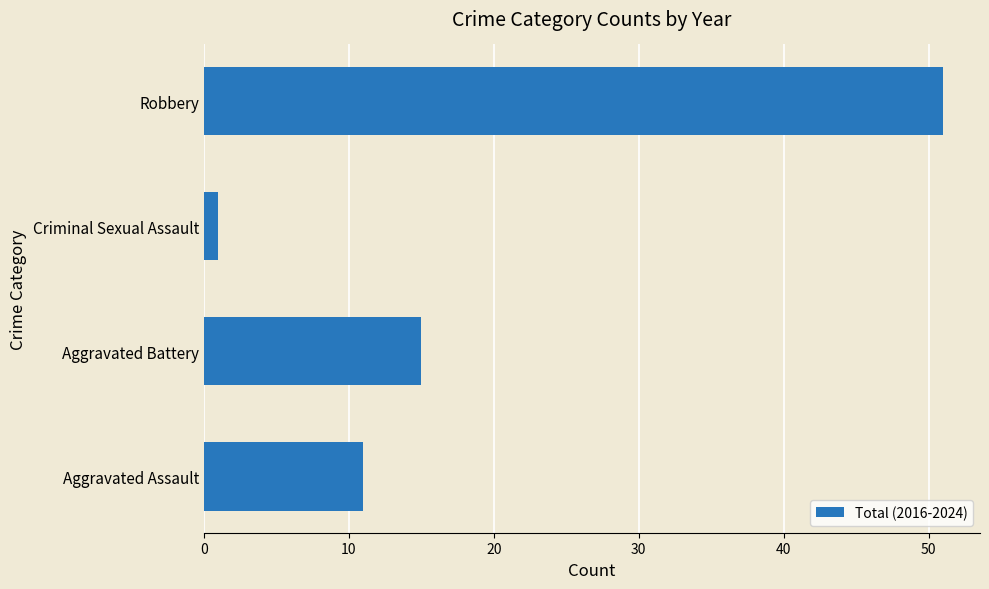

What is the difference between the maximum and minimum values?

50